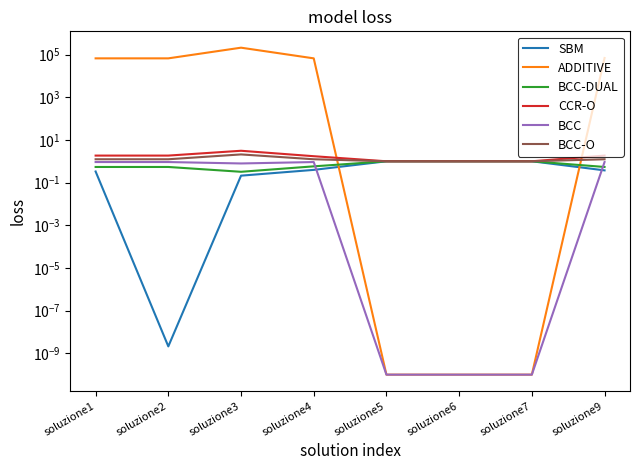

Which series has the largest total across all categories?

ADDITIVE